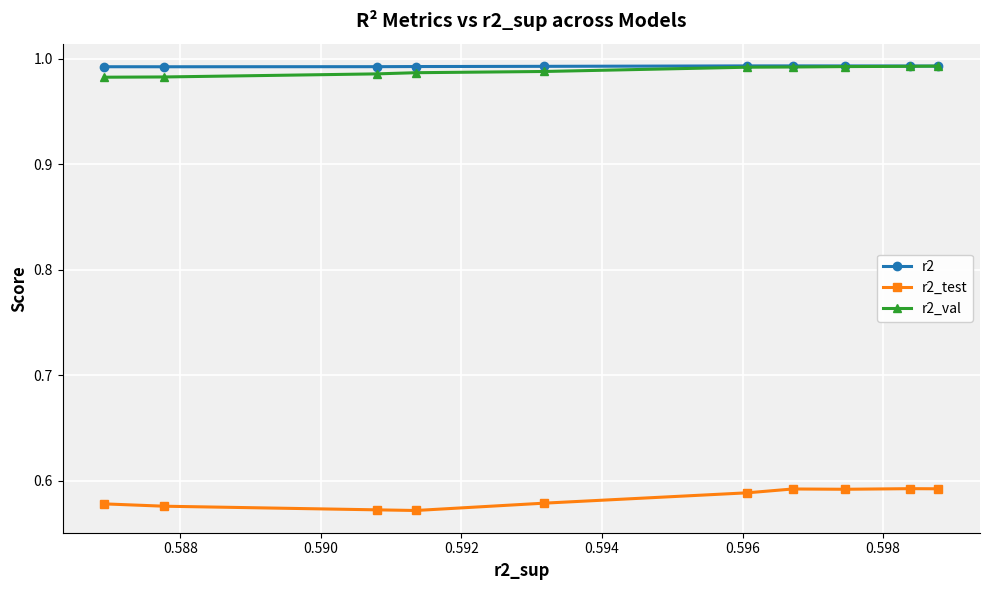

True or false: r2_val and r2 intersect in this chart.

False